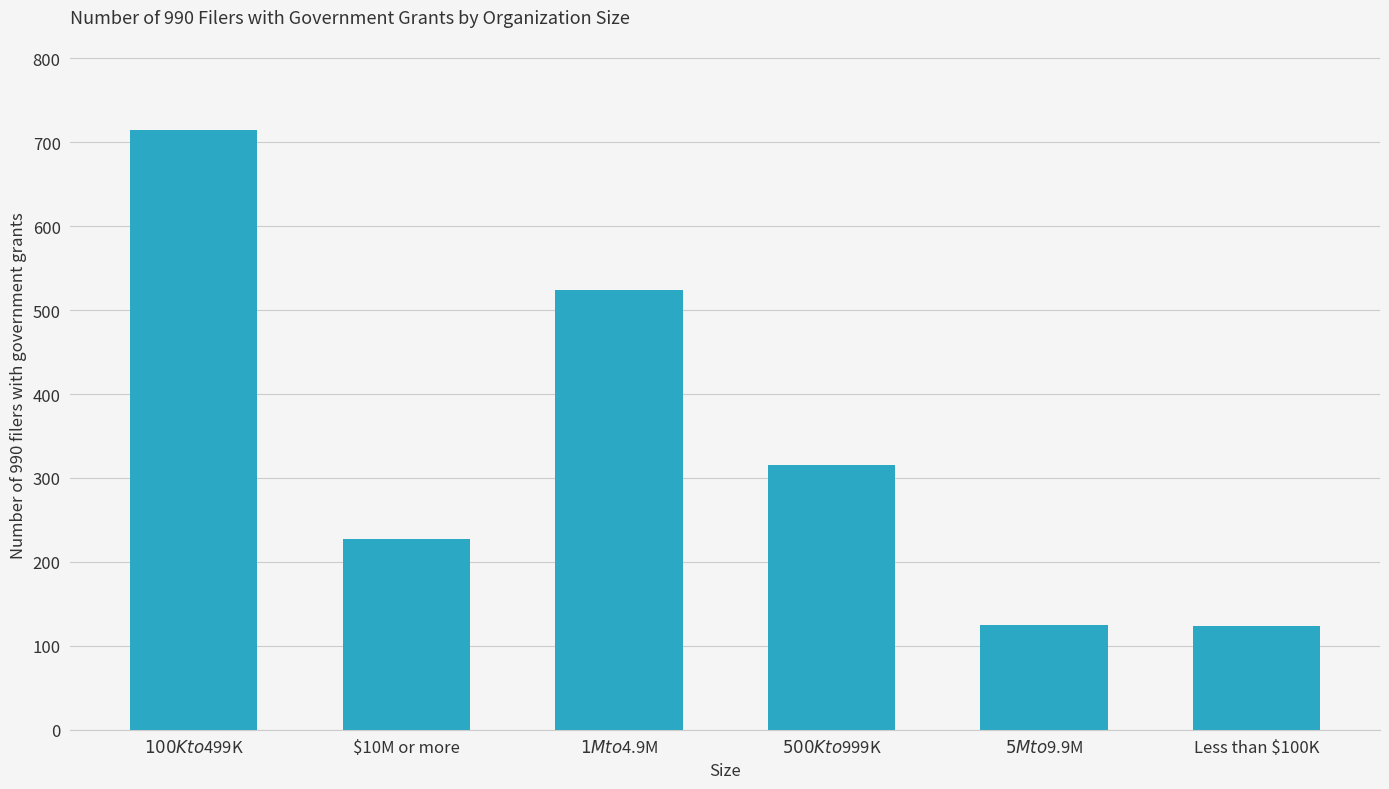

Which label corresponds to the largest value in the chart?

$100K to $499K